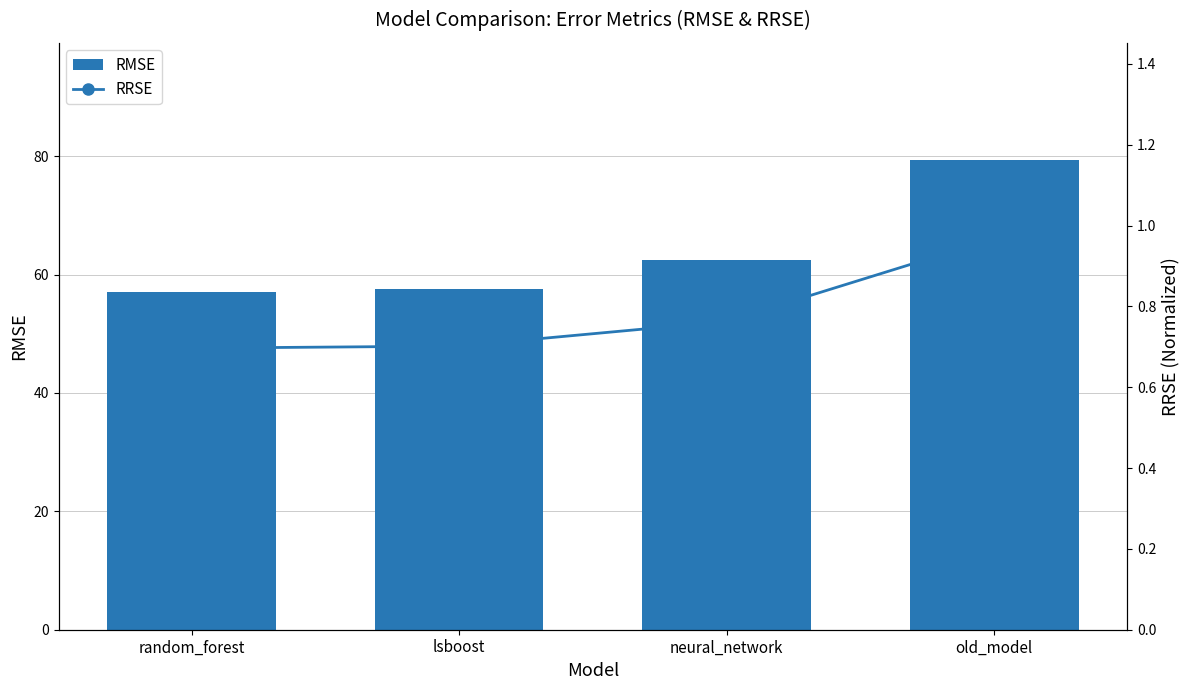

True or false: RMSE has a value of 123.3 at old_model.

False